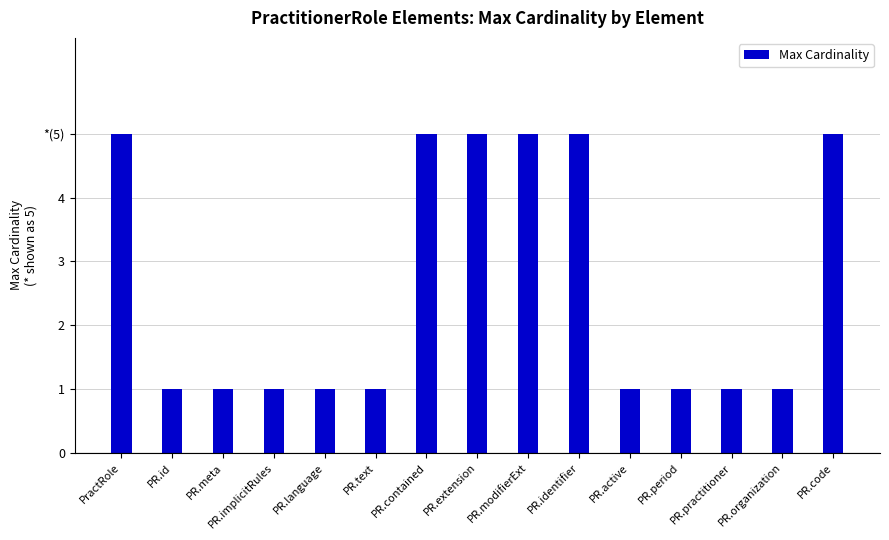

What is the value of the 15th bar from the left?

5